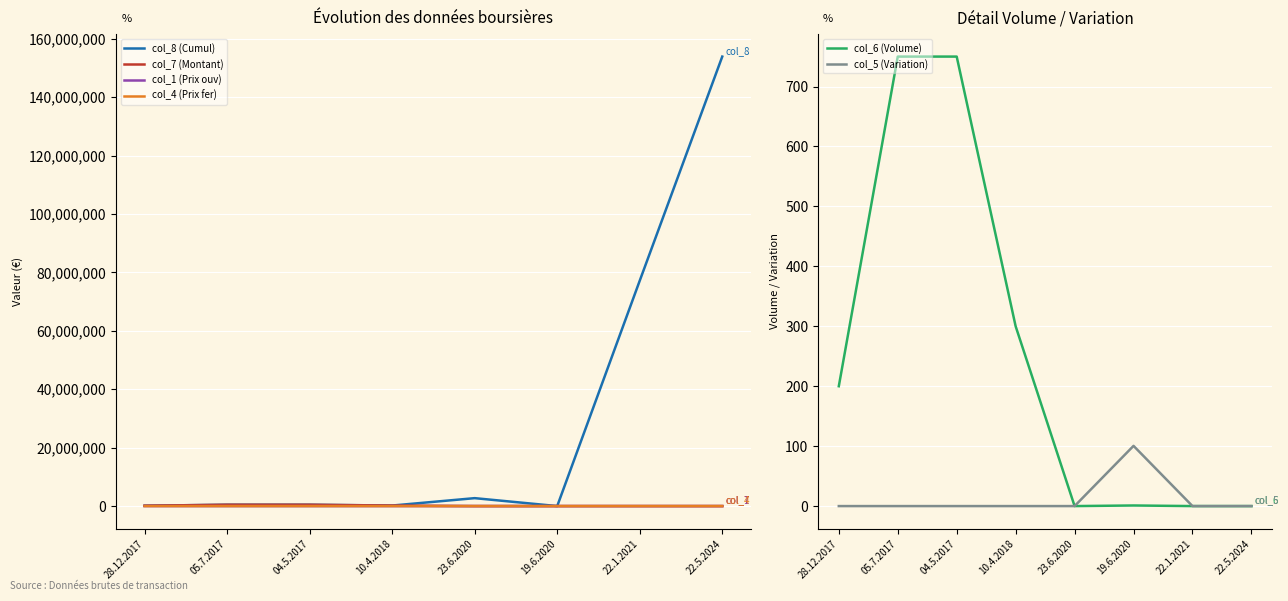

Rank the series by their maximum value, from highest to lowest.

col_8 (Cumul), col_7 (Montant), col_1 (Prix ouv), col_4 (Prix fer), col_6 (Volume), col_5 (Variation)